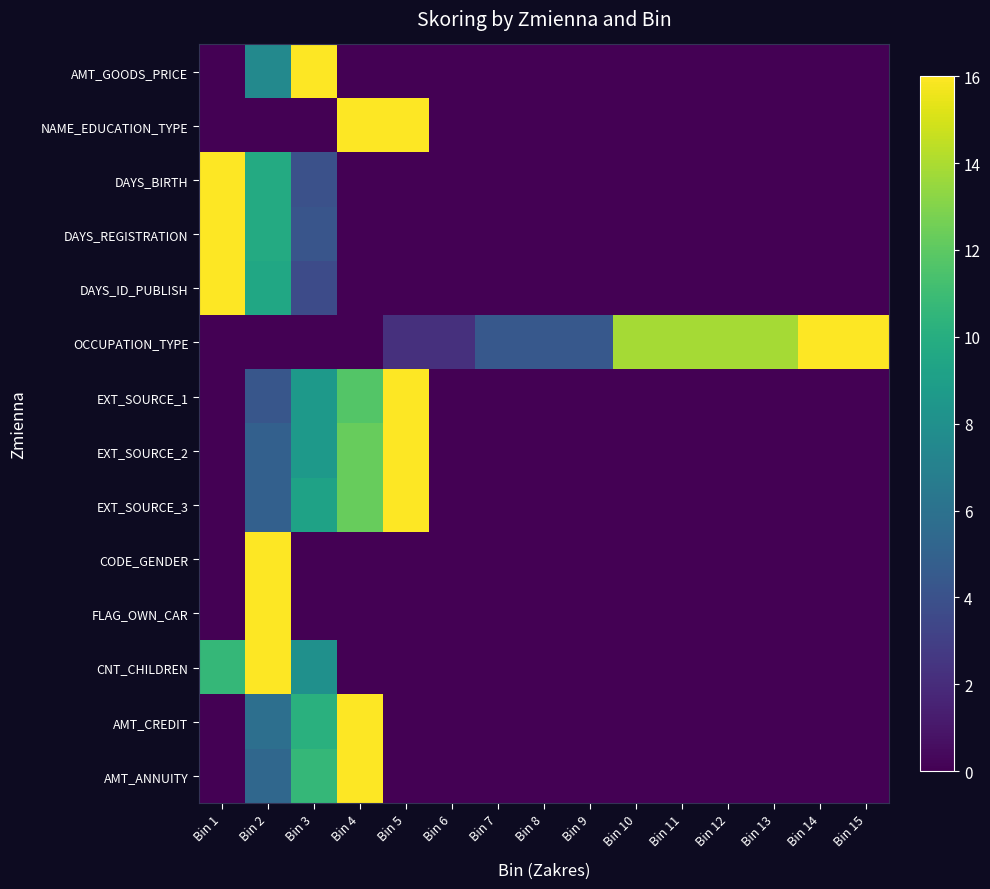

Reading left to right, list all the values displayed in this chart.

AMT_GOODS_PRICE: Bin 1=0.0	Bin 2=7.5	Bin 3=16.0	Bin 4=0.0	Bin 5=0.0	Bin 6=0.0	Bin 7=0.0	Bin 8=0.0	Bin 9=0.0	Bin 10=0.0	Bin 11=0.0	Bin 12=0.0	Bin 13=0.0	Bin 14=0.0	Bin 15=0.0
NAME_EDUCATION_TYPE: Bin 1=0.0	Bin 2=0.0	Bin 3=0.0	Bin 4=16.0	Bin 5=16.0	Bin 6=0.0	Bin 7=0.0	Bin 8=0.0	Bin 9=0.0	Bin 10=0.0	Bin 11=0.0	Bin 12=0.0	Bin 13=0.0	Bin 14=0.0	Bin 15=0.0
DAYS_BIRTH: Bin 1=16.0	Bin 2=9.8	Bin 3=4.0	Bin 4=0.0	Bin 5=0.0	Bin 6=0.0	Bin 7=0.0	Bin 8=0.0	Bin 9=0.0	Bin 10=0.0	Bin 11=0.0	Bin 12=0.0	Bin 13=0.0	Bin 14=0.0	Bin 15=0.0
DAYS_REGISTRATION: Bin 1=16.0	Bin 2=9.8	Bin 3=4.2	Bin 4=0.0	Bin 5=0.0	Bin 6=0.0	Bin 7=0.0	Bin 8=0.0	Bin 9=0.0	Bin 10=0.0	Bin 11=0.0	Bin 12=0.0	Bin 13=0.0	Bin 14=0.0	Bin 15=0.0
DAYS_ID_PUBLISH: Bin 1=16.0	Bin 2=9.5	Bin 3=3.6	Bin 4=0.0	Bin 5=0.0	Bin 6=0.0	Bin 7=0.0	Bin 8=0.0	Bin 9=0.0	Bin 10=0.0	Bin 11=0.0	Bin 12=0.0	Bin 13=0.0	Bin 14=0.0	Bin 15=0.0
OCCUPATION_TYPE: Bin 1=0.0	Bin 2=0.0	Bin 3=0.0	Bin 4=0.0	Bin 5=2.2	Bin 6=2.2	Bin 7=4.4	Bin 8=4.4	Bin 9=4.4	Bin 10=13.8	Bin 11=13.8	Bin 12=13.8	Bin 13=13.8	Bin 14=16.0	Bin 15=16.0
EXT_SOURCE_1: Bin 1=0.0	Bin 2=4.3	Bin 3=8.6	Bin 4=11.7	Bin 5=16.0	Bin 6=0.0	Bin 7=0.0	Bin 8=0.0	Bin 9=0.0	Bin 10=0.0	Bin 11=0.0	Bin 12=0.0	Bin 13=0.0	Bin 14=0.0	Bin 15=0.0
EXT_SOURCE_2: Bin 1=0.0	Bin 2=4.9	Bin 3=8.6	Bin 4=12.3	Bin 5=16.0	Bin 6=0.0	Bin 7=0.0	Bin 8=0.0	Bin 9=0.0	Bin 10=0.0	Bin 11=0.0	Bin 12=0.0	Bin 13=0.0	Bin 14=0.0	Bin 15=0.0
EXT_SOURCE_3: Bin 1=0.0	Bin 2=4.9	Bin 3=9.2	Bin 4=12.3	Bin 5=16.0	Bin 6=0.0	Bin 7=0.0	Bin 8=0.0	Bin 9=0.0	Bin 10=0.0	Bin 11=0.0	Bin 12=0.0	Bin 13=0.0	Bin 14=0.0	Bin 15=0.0
CODE_GENDER: Bin 1=0.0	Bin 2=16.0	Bin 3=0.0	Bin 4=0.0	Bin 5=0.0	Bin 6=0.0	Bin 7=0.0	Bin 8=0.0	Bin 9=0.0	Bin 10=0.0	Bin 11=0.0	Bin 12=0.0	Bin 13=0.0	Bin 14=0.0	Bin 15=0.0
FLAG_OWN_CAR: Bin 1=0.0	Bin 2=16.0	Bin 3=0.0	Bin 4=0.0	Bin 5=0.0	Bin 6=0.0	Bin 7=0.0	Bin 8=0.0	Bin 9=0.0	Bin 10=0.0	Bin 11=0.0	Bin 12=0.0	Bin 13=0.0	Bin 14=0.0	Bin 15=0.0
CNT_CHILDREN: Bin 1=10.7	Bin 2=16.0	Bin 3=8.0	Bin 4=0.0	Bin 5=0.0	Bin 6=0.0	Bin 7=0.0	Bin 8=0.0	Bin 9=0.0	Bin 10=0.0	Bin 11=0.0	Bin 12=0.0	Bin 13=0.0	Bin 14=0.0	Bin 15=0.0
AMT_CREDIT: Bin 1=0.0	Bin 2=5.8	Bin 3=10.2	Bin 4=16.0	Bin 5=0.0	Bin 6=0.0	Bin 7=0.0	Bin 8=0.0	Bin 9=0.0	Bin 10=0.0	Bin 11=0.0	Bin 12=0.0	Bin 13=0.0	Bin 14=0.0	Bin 15=0.0
AMT_ANNUITY: Bin 1=0.0	Bin 2=5.3	Bin 3=10.7	Bin 4=16.0	Bin 5=0.0	Bin 6=0.0	Bin 7=0.0	Bin 8=0.0	Bin 9=0.0	Bin 10=0.0	Bin 11=0.0	Bin 12=0.0	Bin 13=0.0	Bin 14=0.0	Bin 15=0.0